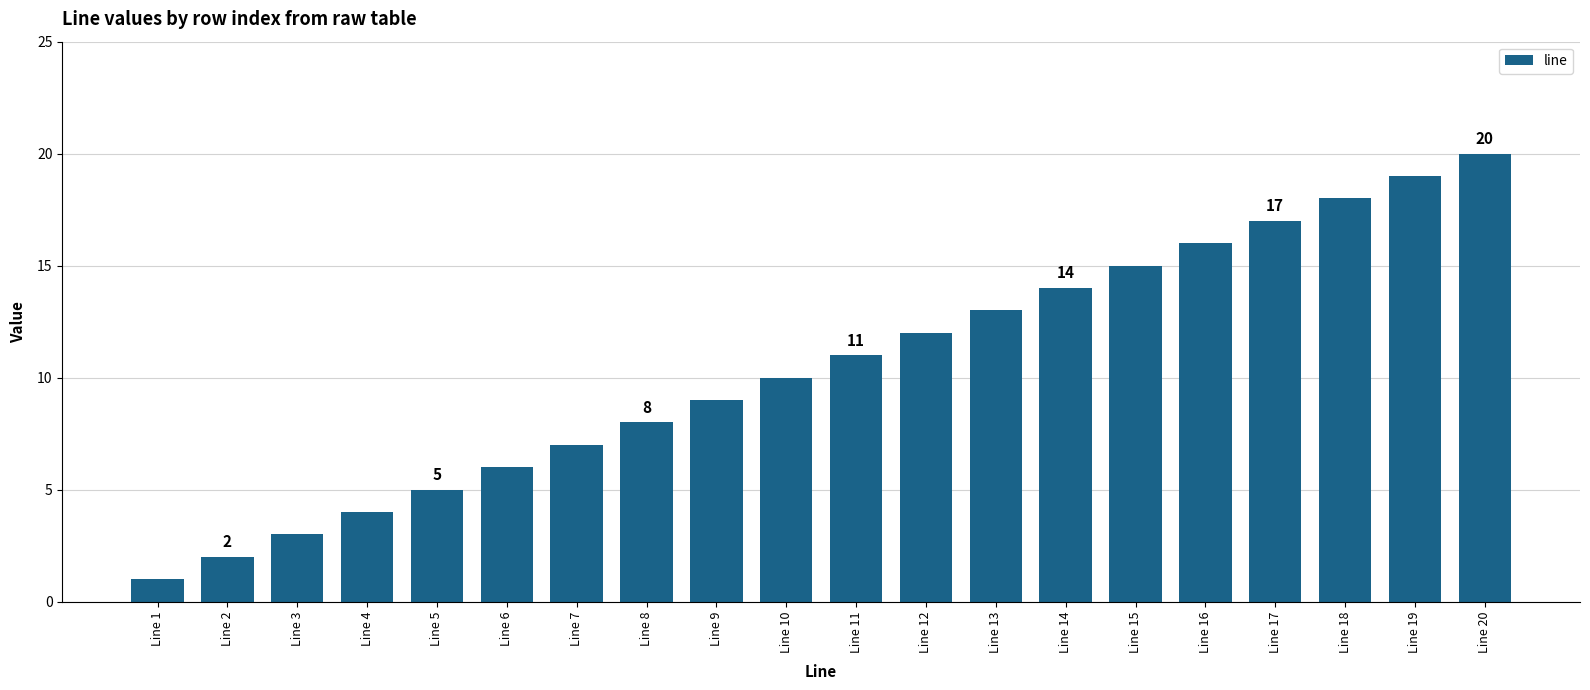

Which category has the highest value across all series?

Line 20